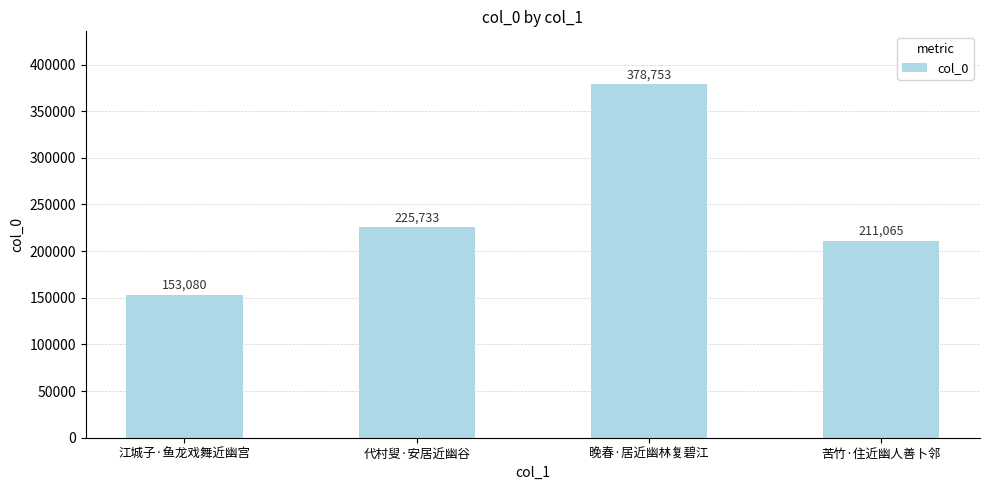

Reading right to left, list all the values displayed in this chart.

苦竹·住近幽人善卜邻=211065	晚春·居近幽林复碧江=378753	代村叟·安居近幽谷=225733	江城子·鱼龙戏舞近幽宫=153080